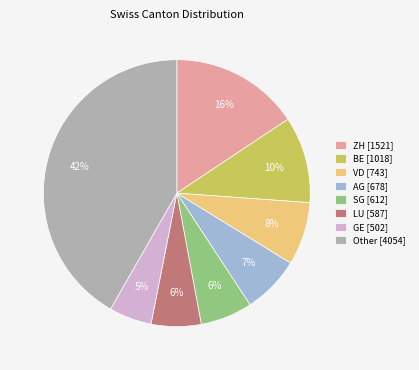

True or false: ZH [1521] accounts for 16% of the total.

True